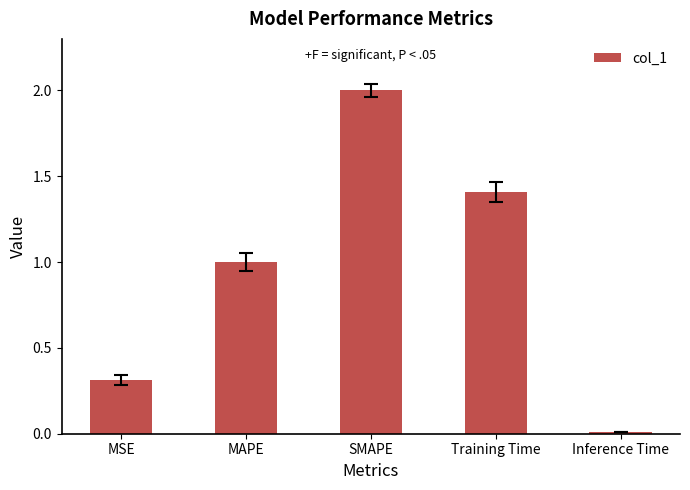

The value at MSE is 0.1. True or false?

False